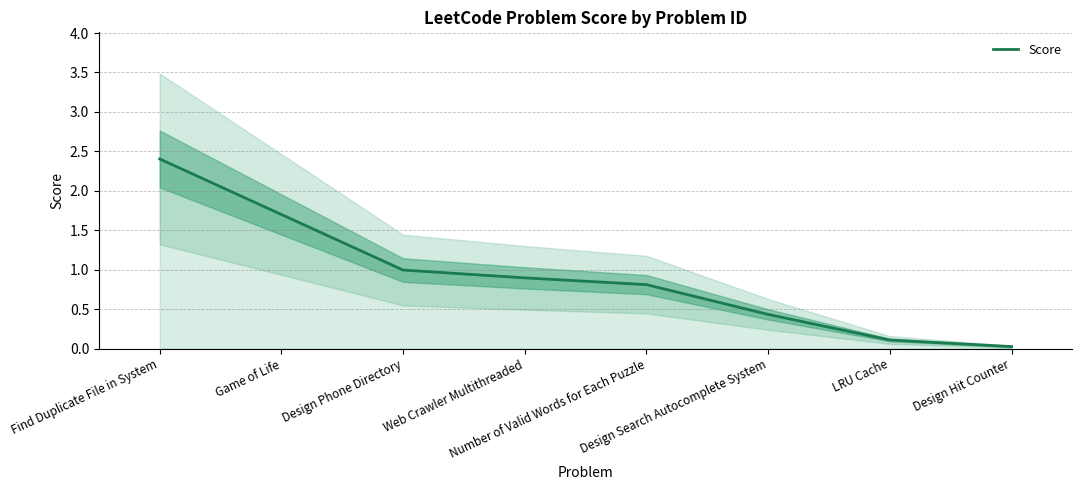

Rank the categories by value from lowest to highest.

Design Hit Counter, LRU Cache, Design Search Autocomplete System, Number of Valid Words for Each Puzzle, Web Crawler Multithreaded, Design Phone Directory, Game of Life, Find Duplicate File in System